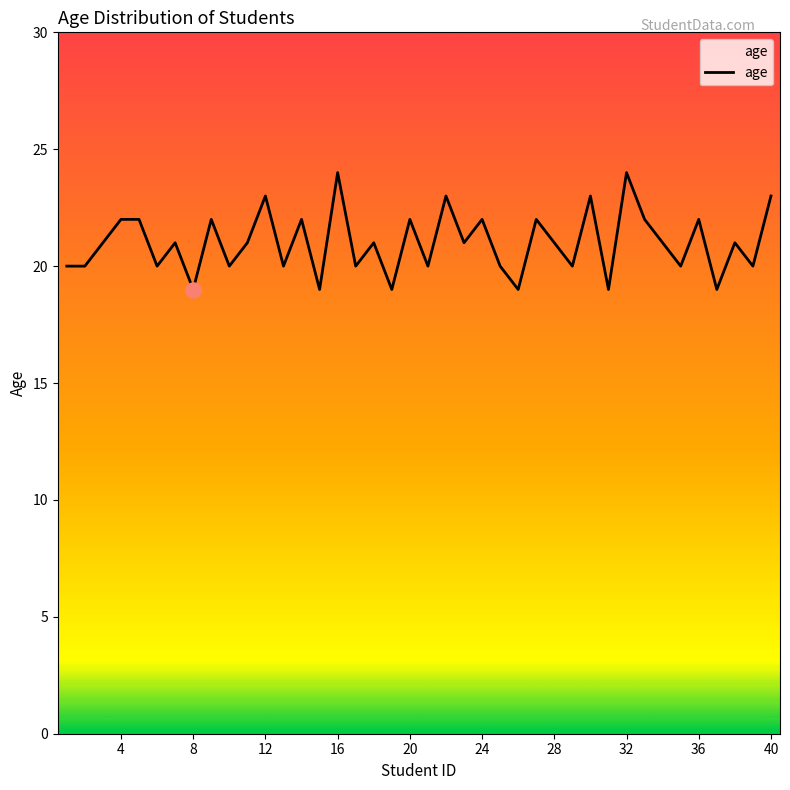

What is the greatest value displayed?

24